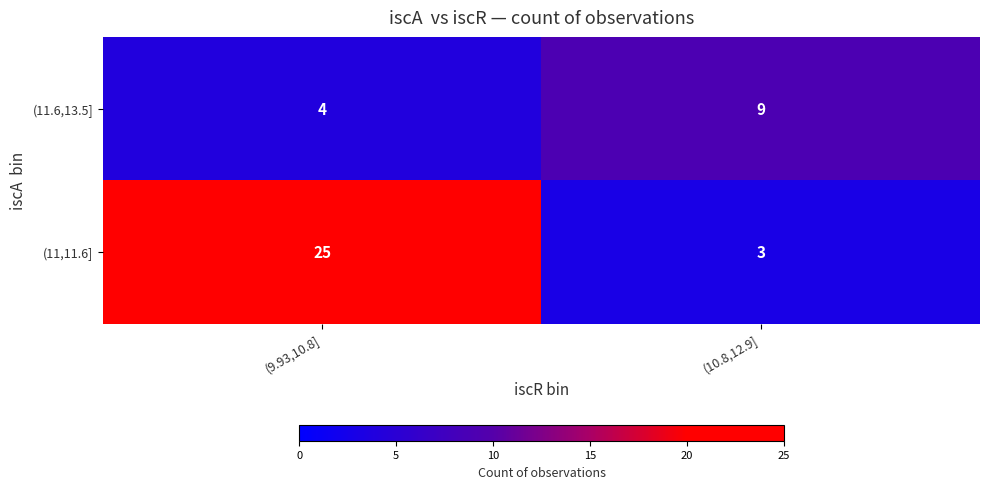

What is the difference between the maximum and minimum values in the (11.6,13.5] series?

5